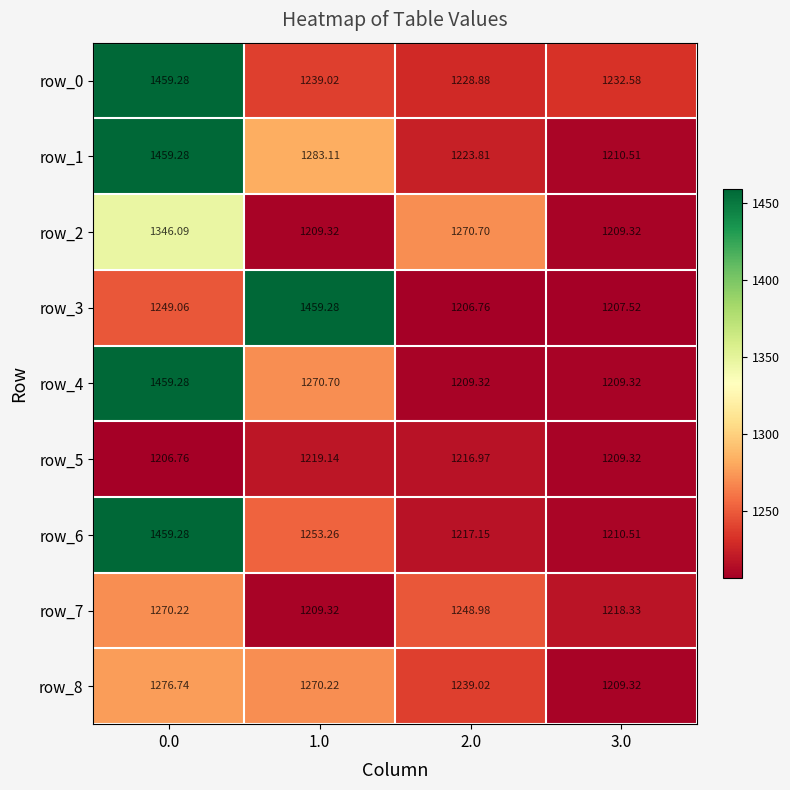

Is the value of row_1 at 1.0 greater than the value of row_7 at 1.0?

Yes